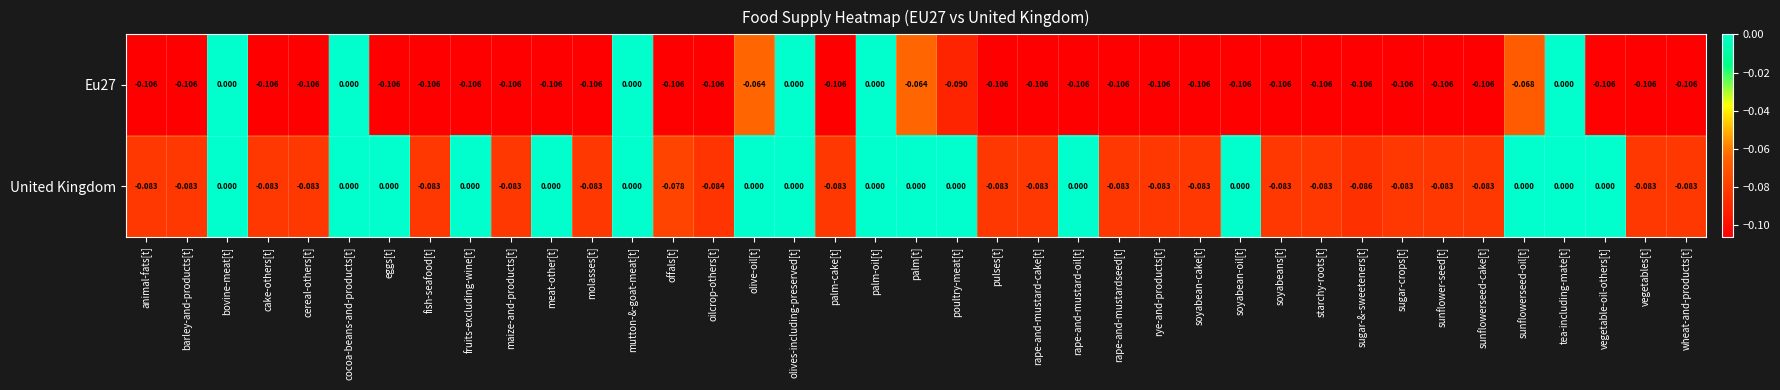

Which series changed the most between rye-and-products[t] and vegetable-oil-others[t]?

United Kingdom